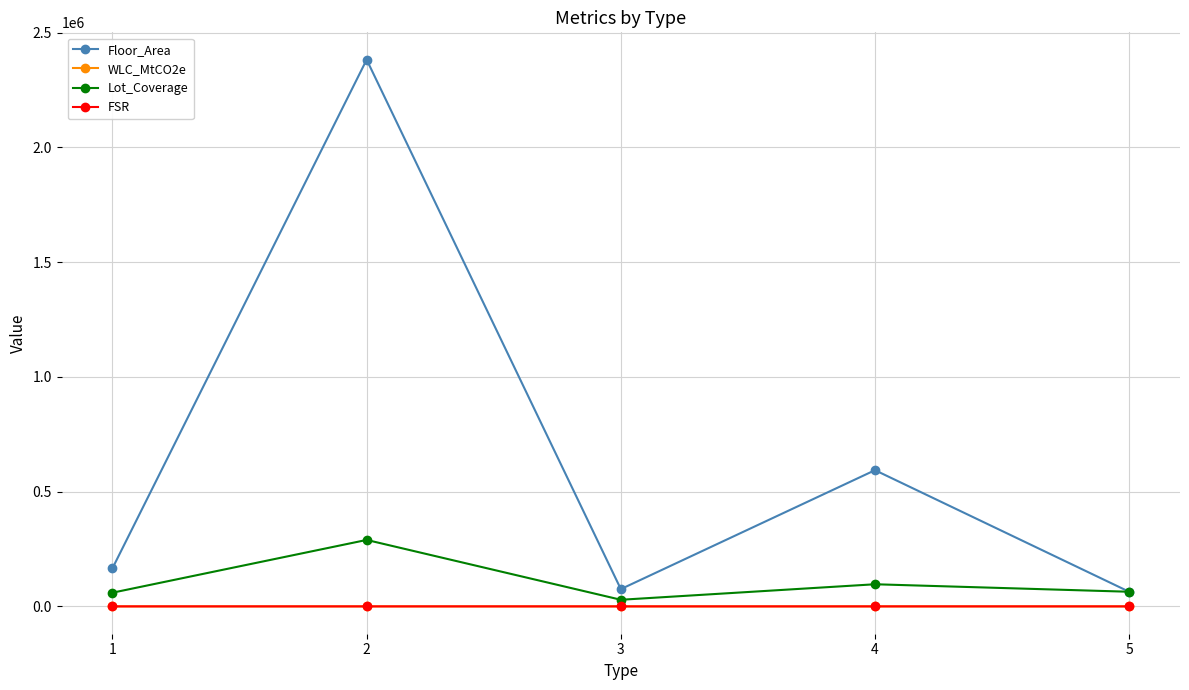

Which series has the widest spread of values?

Floor_Area